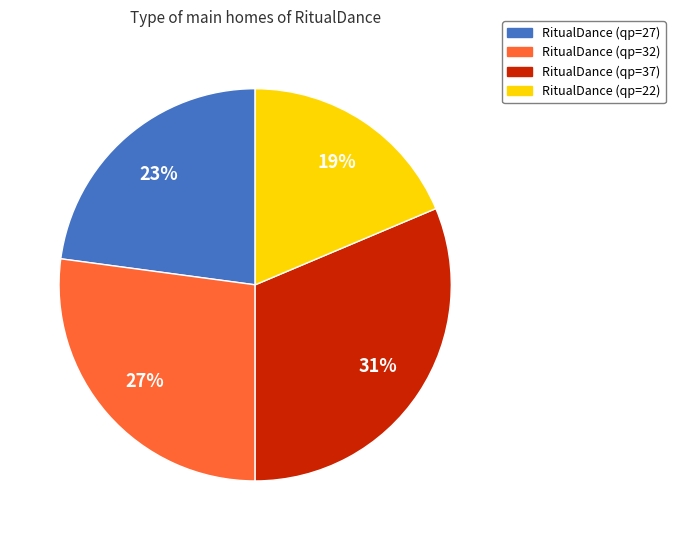

Is there a majority slice in this chart?

No